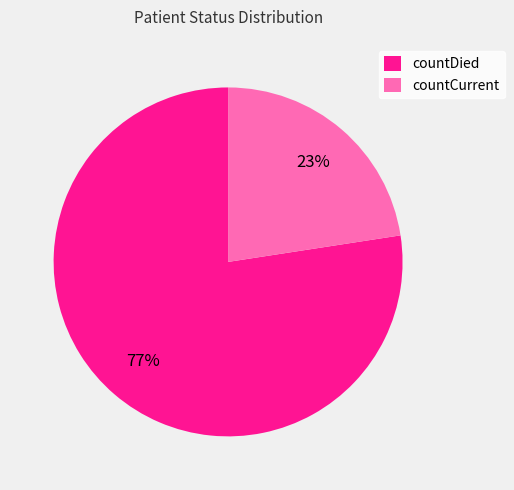

Does countCurrent account for over 50% of the chart?

No